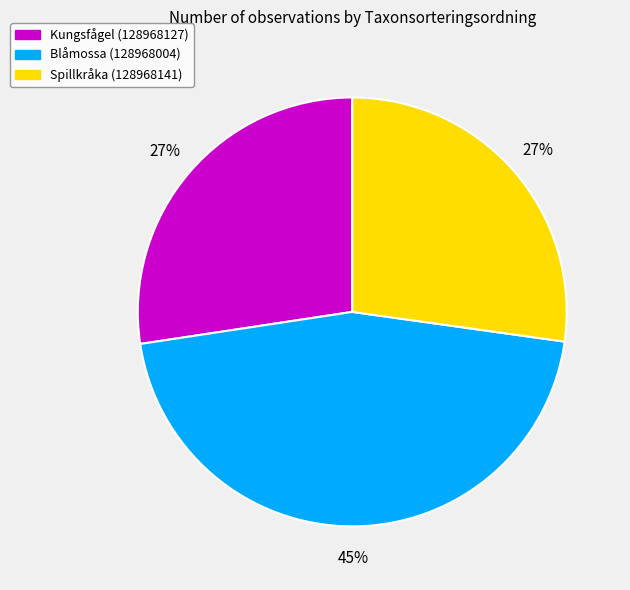

True or false: Kungsfågel (128968127) accounts for 27% of the total.

True